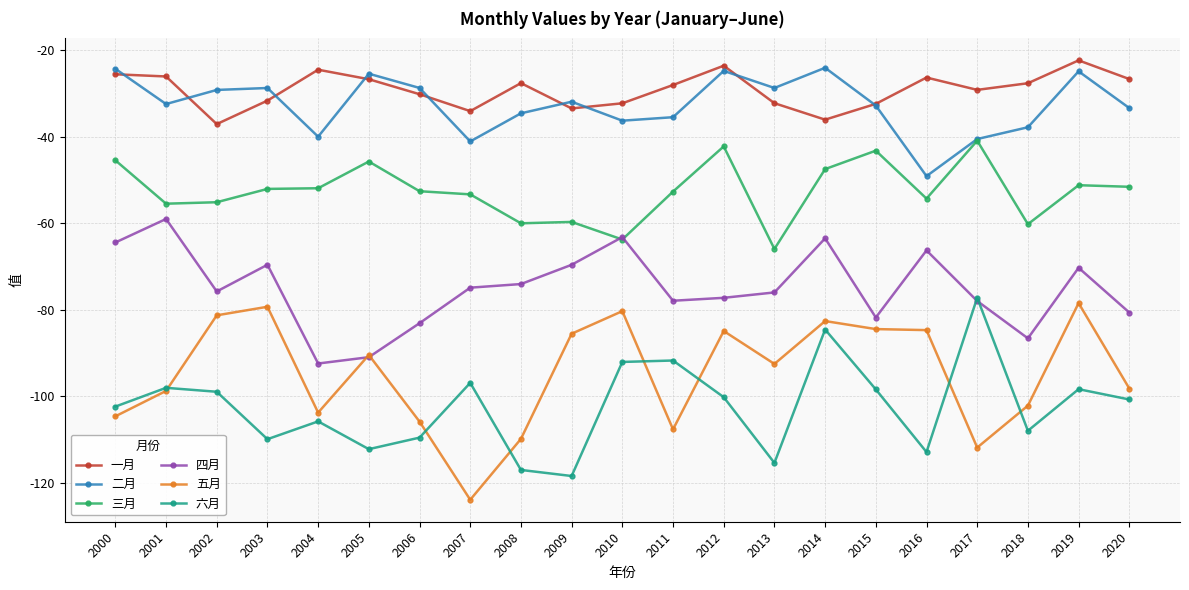

At which category is the sum across all series the highest?

2014